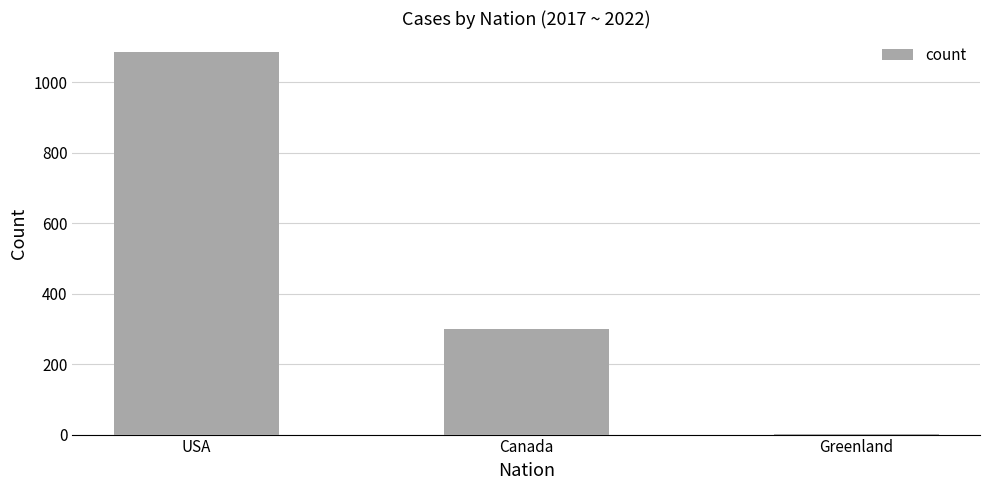

What is the change in value from Canada to Greenland?

-299